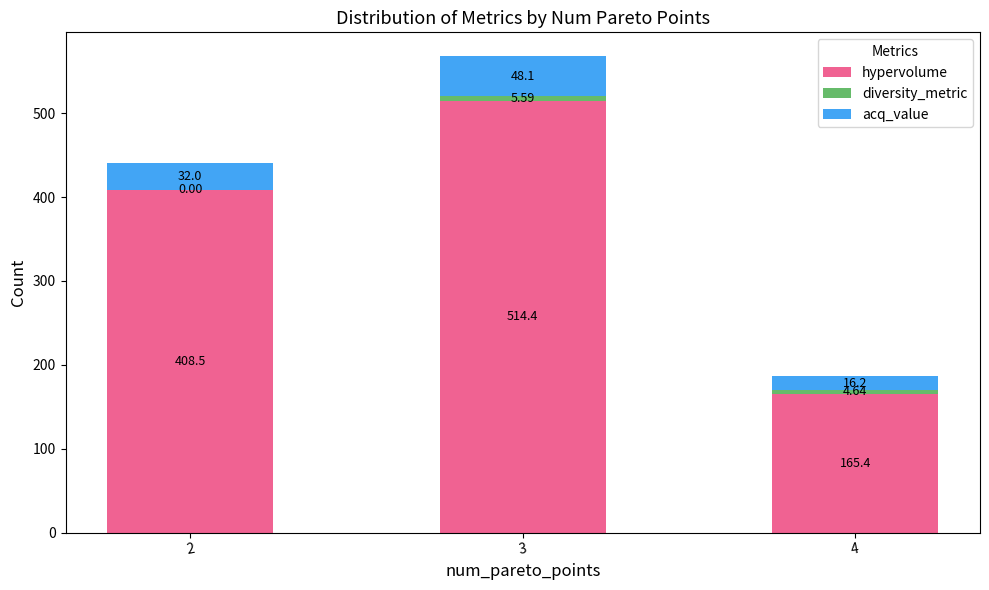

What is the sum of all hypervolume values?

1088.3